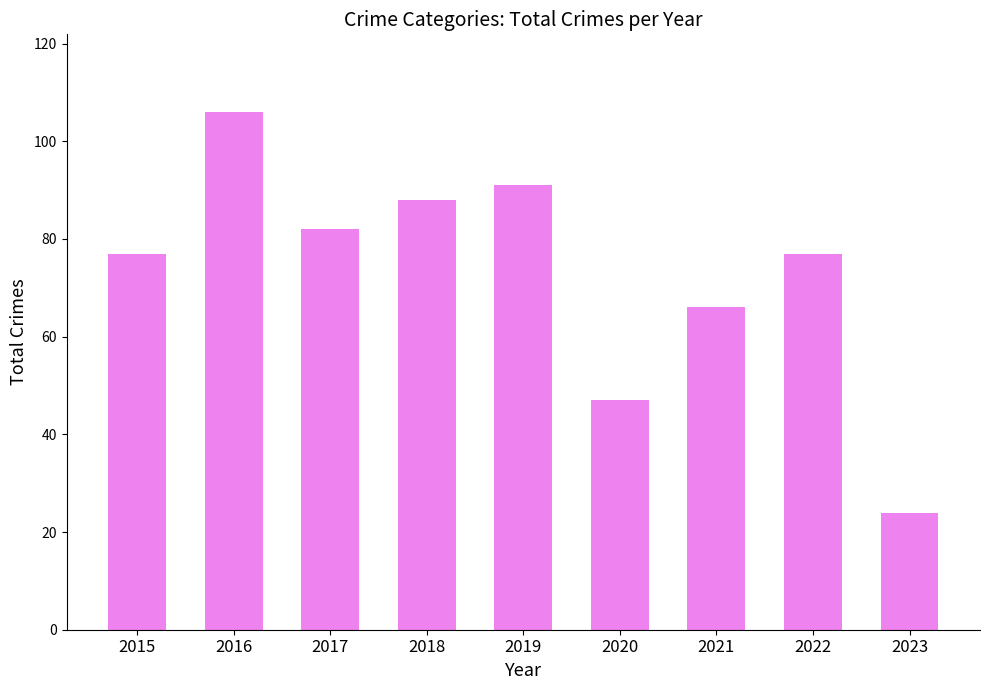

Between 2023 and 2015, which is larger?

2015